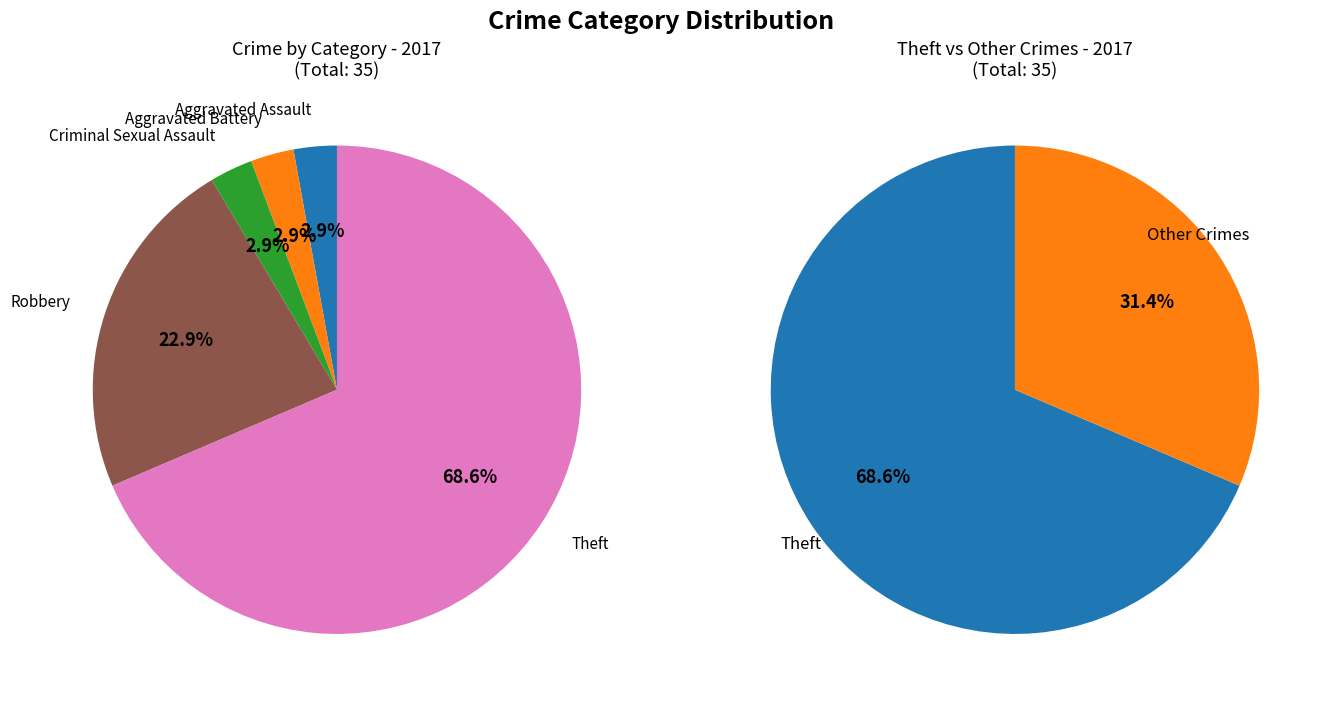

Is there any slice that represents more than half of the pie?

Yes